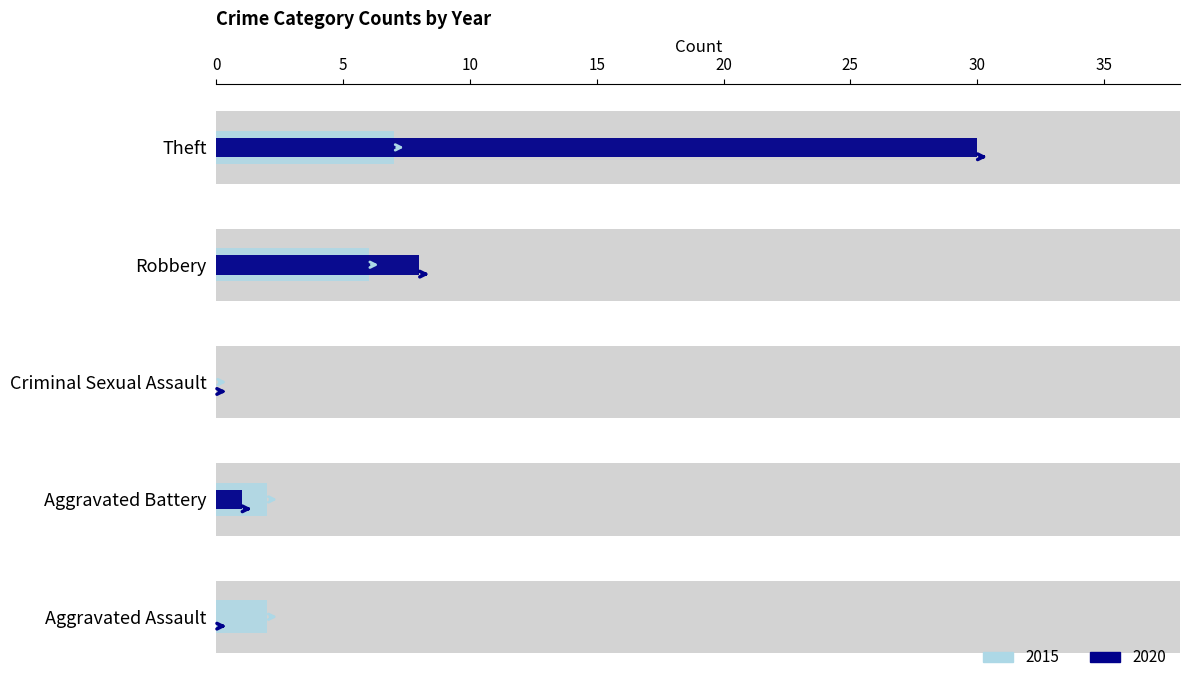

At which label does 2020 reach its peak?

Theft